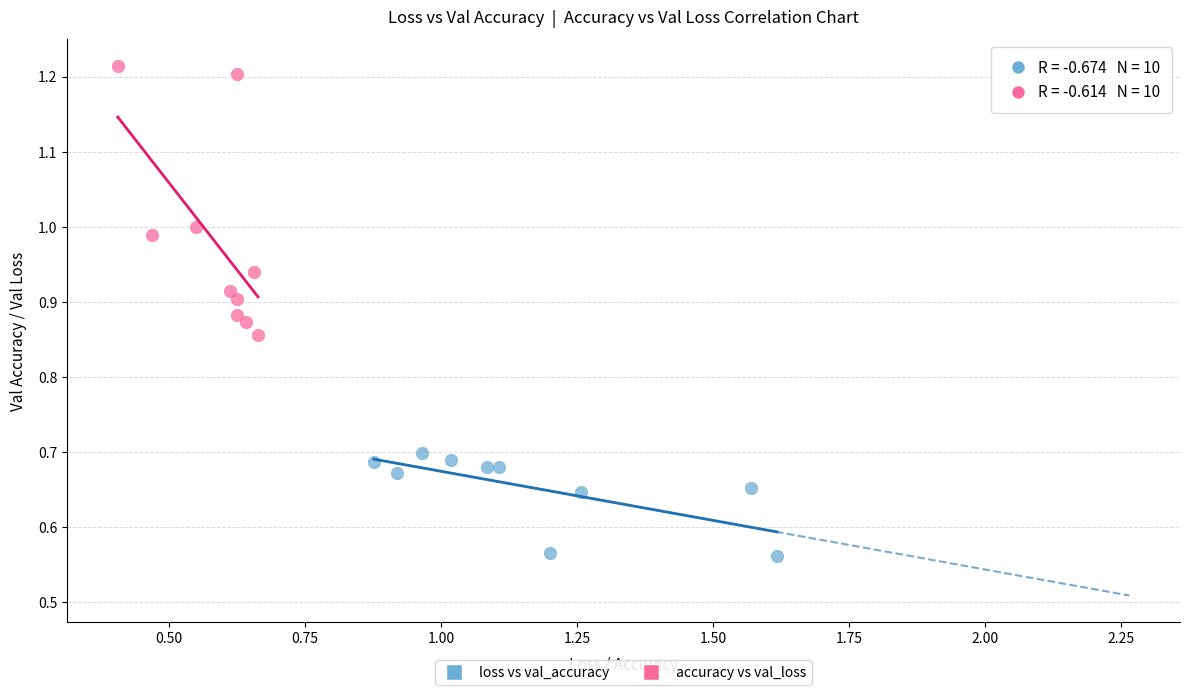

Which series contains the highest Y value?

accuracy vs val_loss